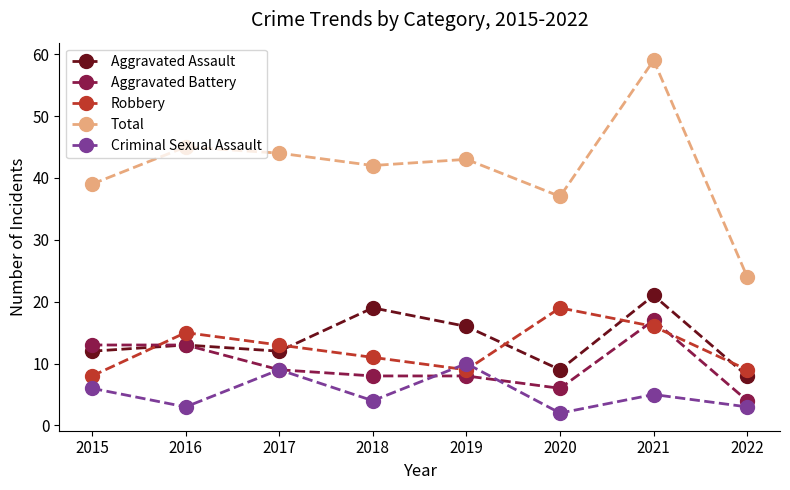

Where is the first local minimum for Robbery?

2019